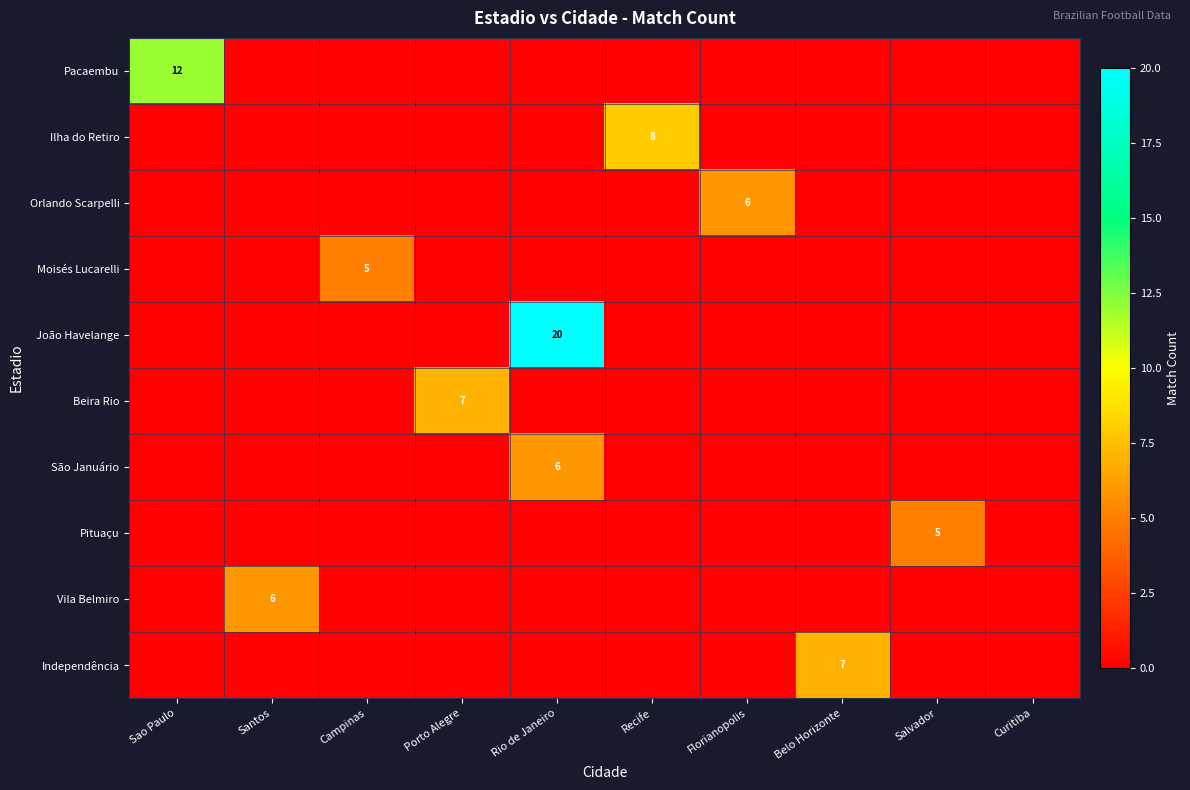

The Pacaembu series shows 20 at Sao Paulo. True or false?

False